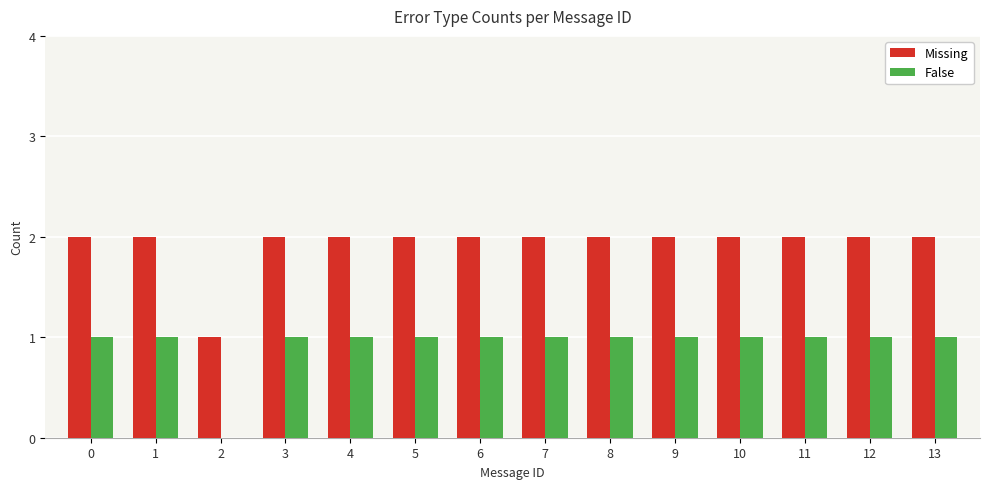

Count the False values in the range 1 to 2.

13